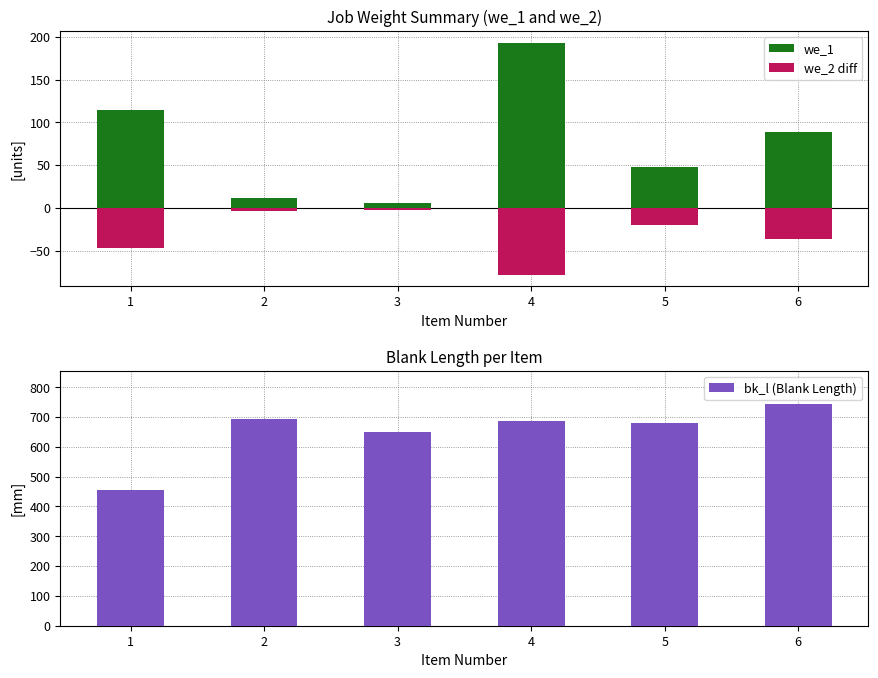

Which series has the largest total across all categories?

bk_l (Blank Length)